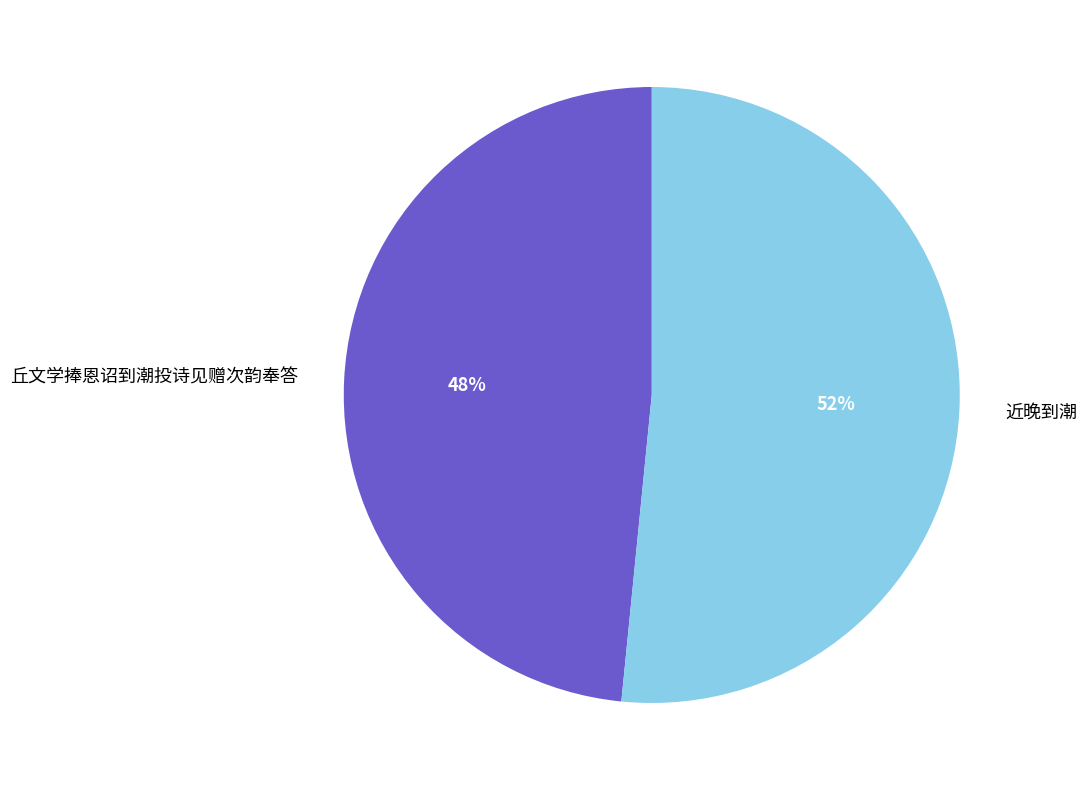

Rank the categories by value from highest to lowest.

近晚到潮, 丘文学捧恩诏到潮投诗见赠次韵奉答